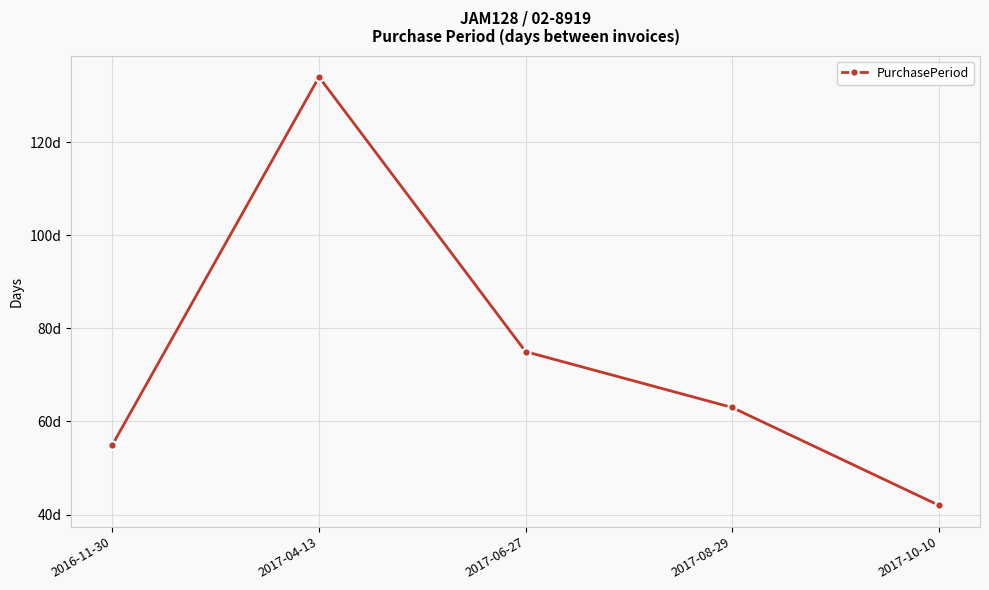

How many series are shown in this chart?

1